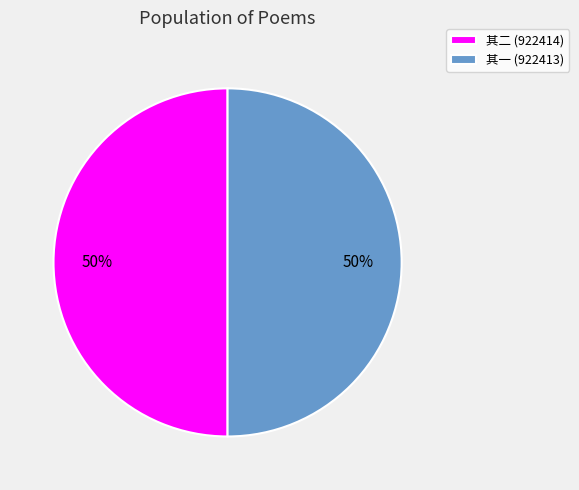

The 其一 (922413) slice represents 50% of the pie. True or false?

True